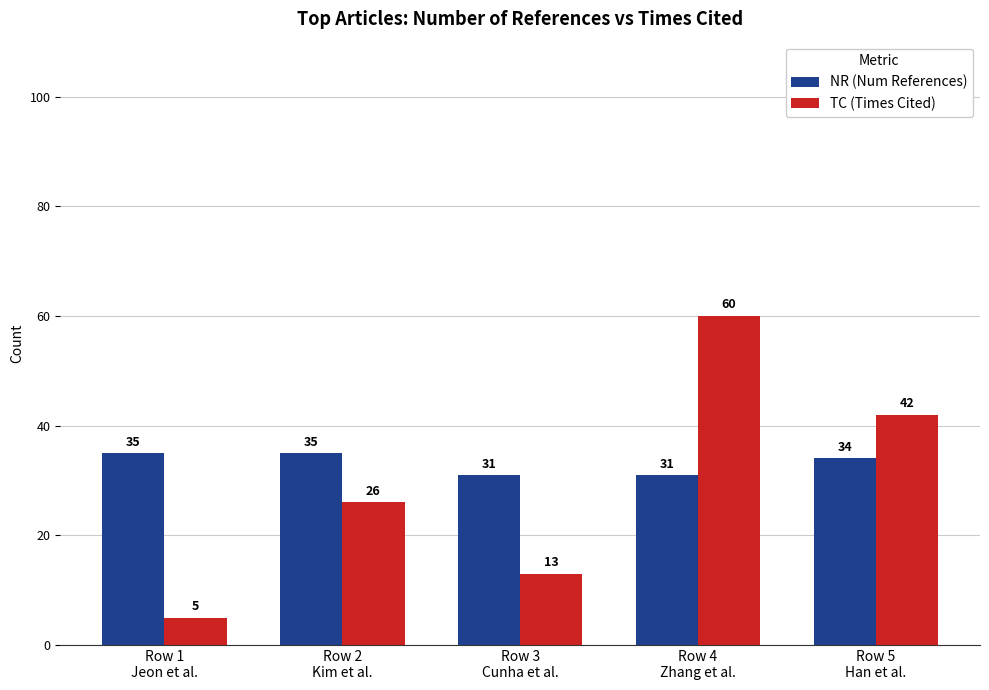

Which series has the widest spread of values?

TC (Times Cited)